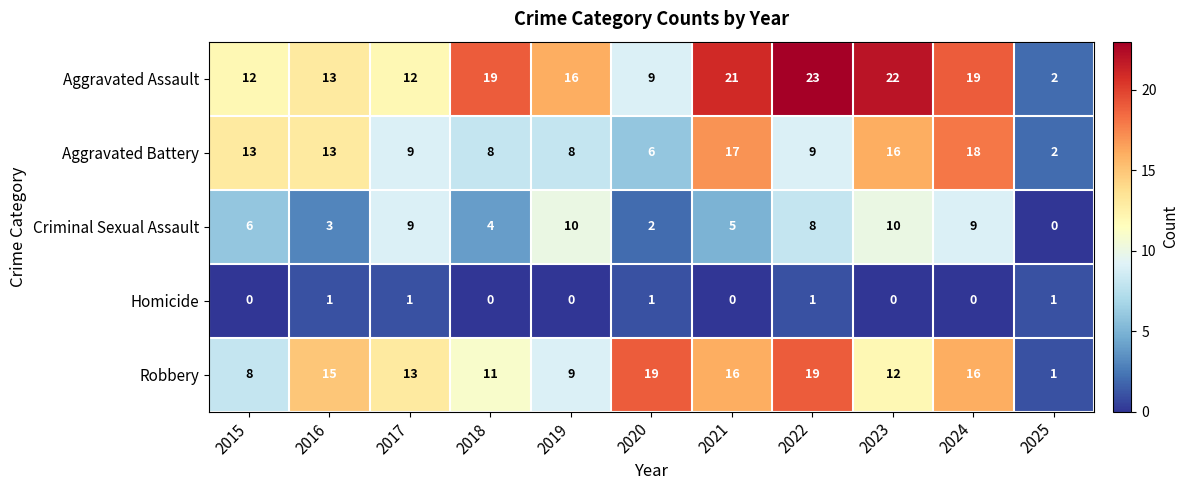

What is the average value of the Robbery series?

13